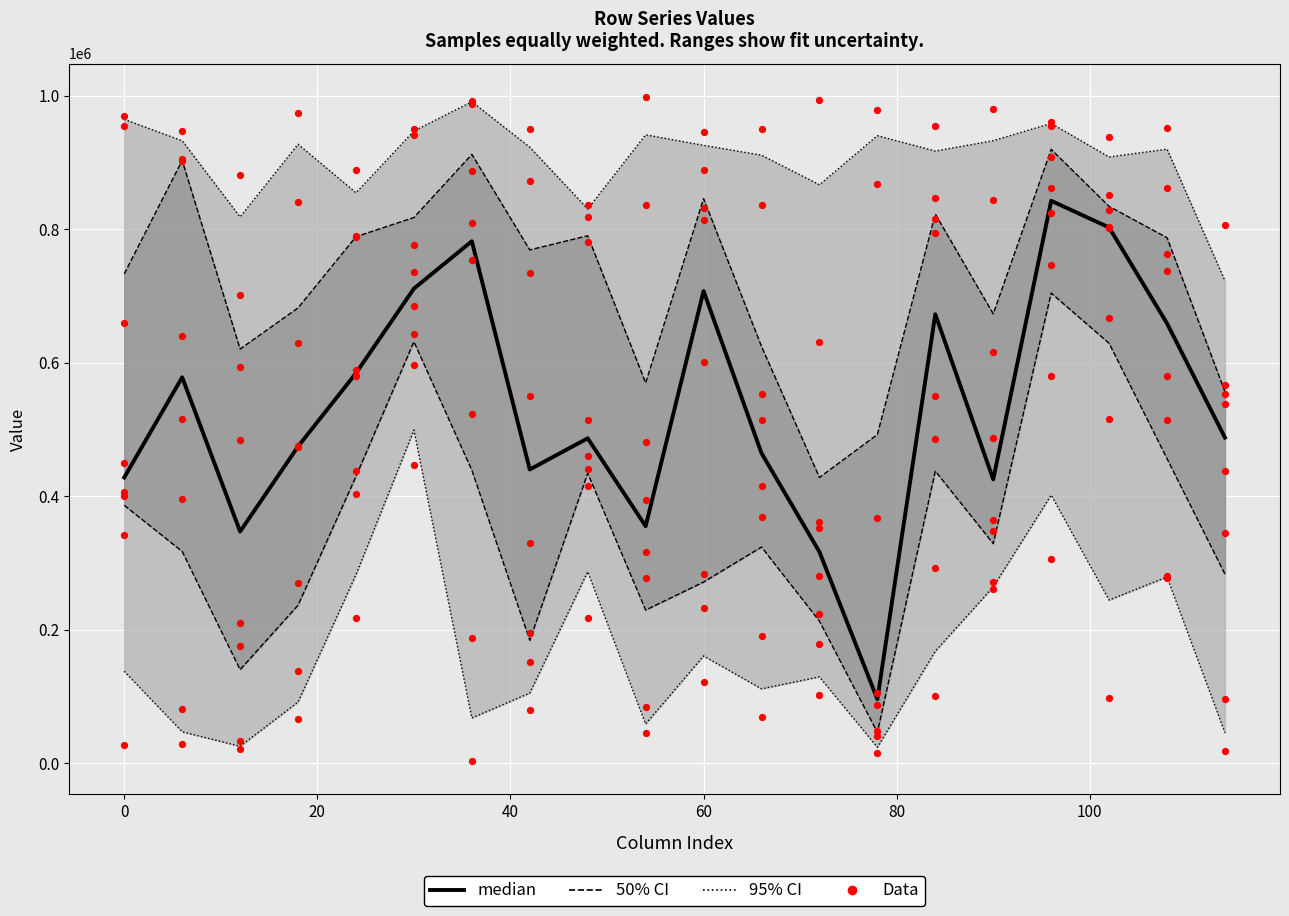

Which series has the largest Y range (max minus min)?

Data